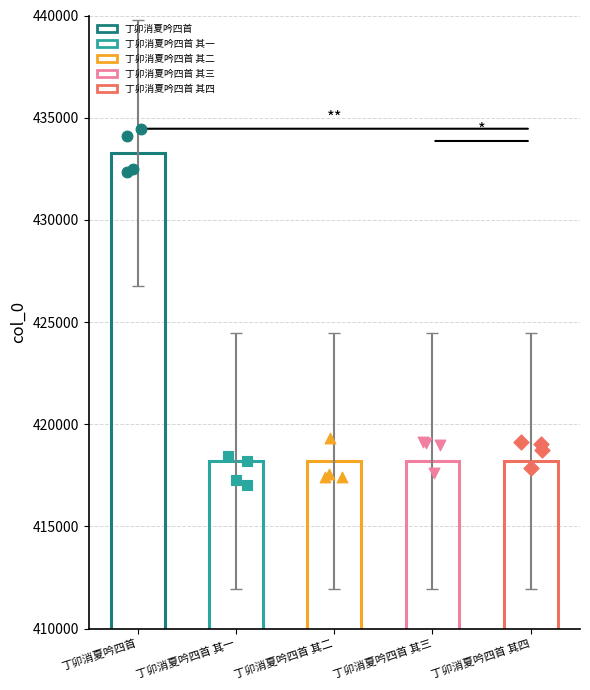

Approximately how many times larger is the value at 丁卯消夏吟四首 其一 compared to 丁卯消夏吟四首 其四?

1.0